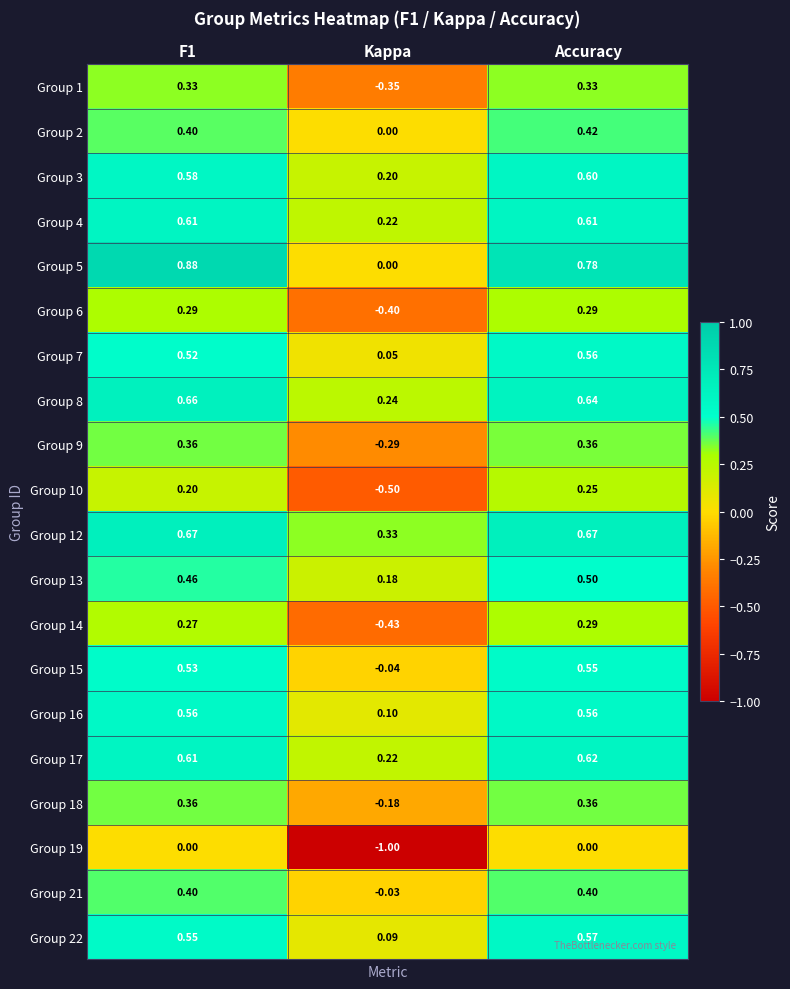

Is the value of Group 2 at F1 greater than the value of Group 17 at Kappa?

Yes